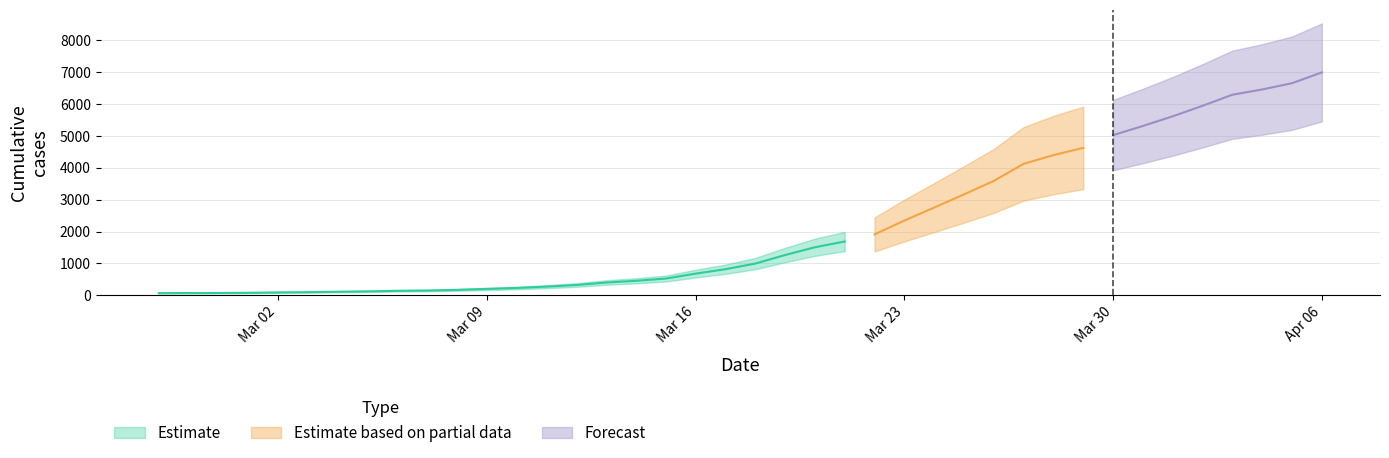

Approximately how many times larger is the value at 2020-03-22 compared to 2020-03-10?

8.4